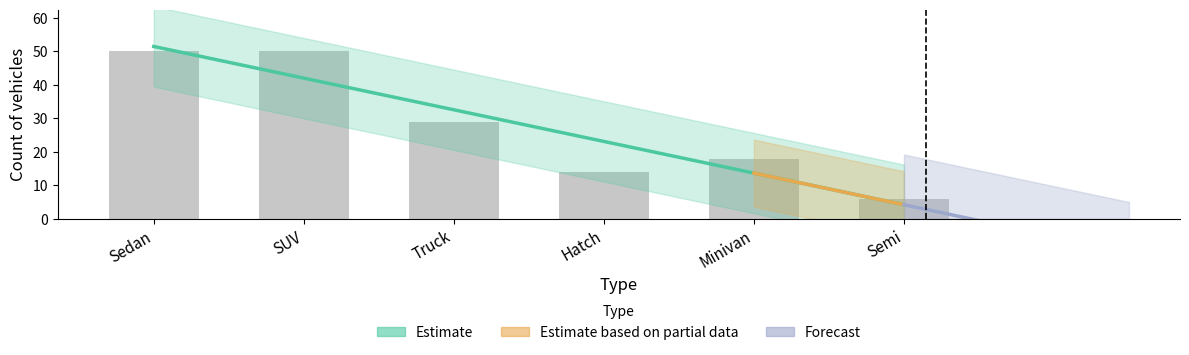

At which category does the chart reach its minimum across all series?

Semi